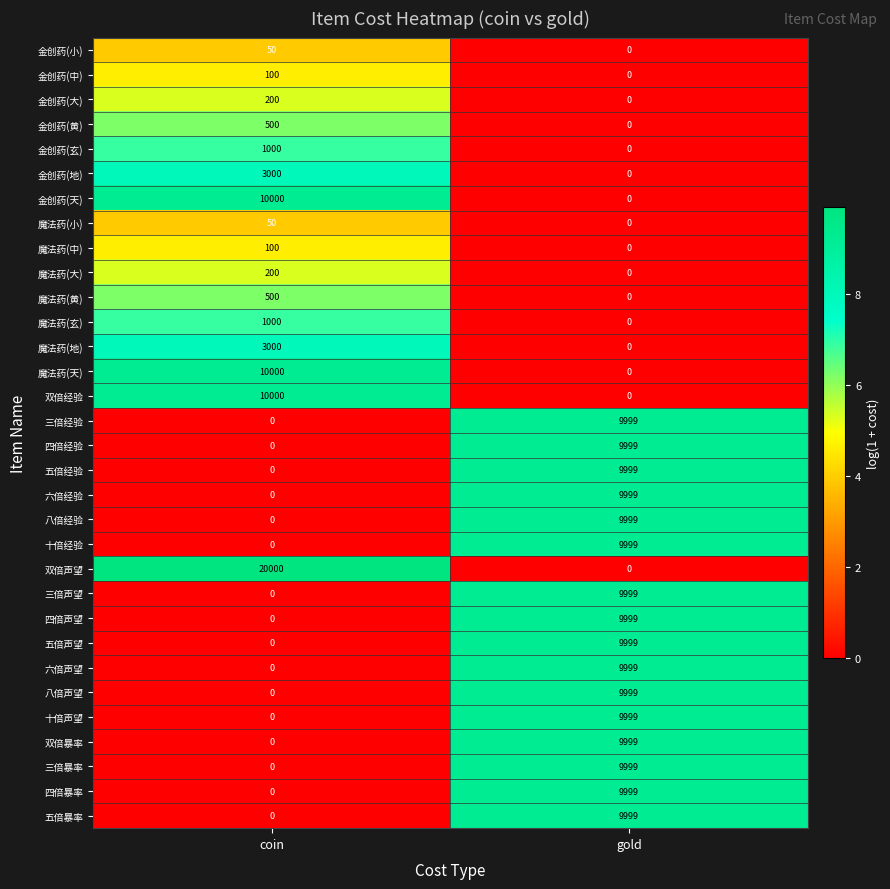

At how many categories does at least one series exceed 1?

2